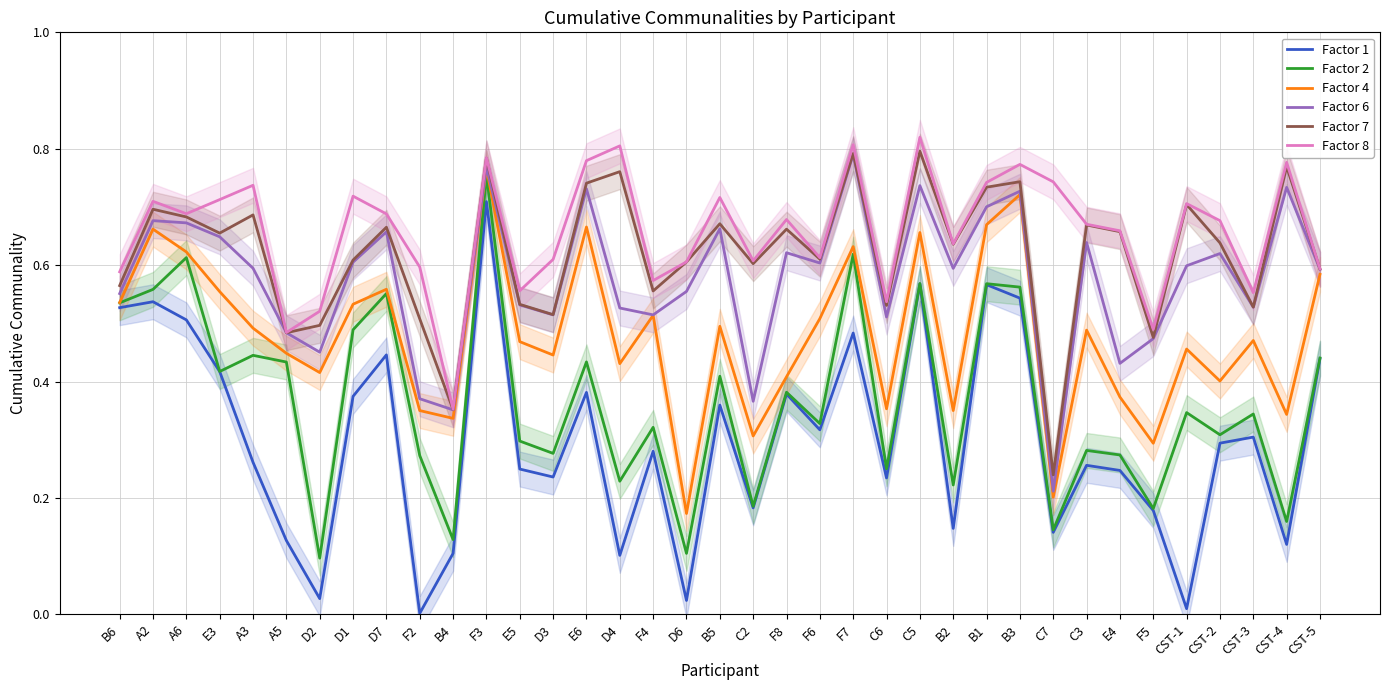

What is the label of the 4th point from the left?

E3